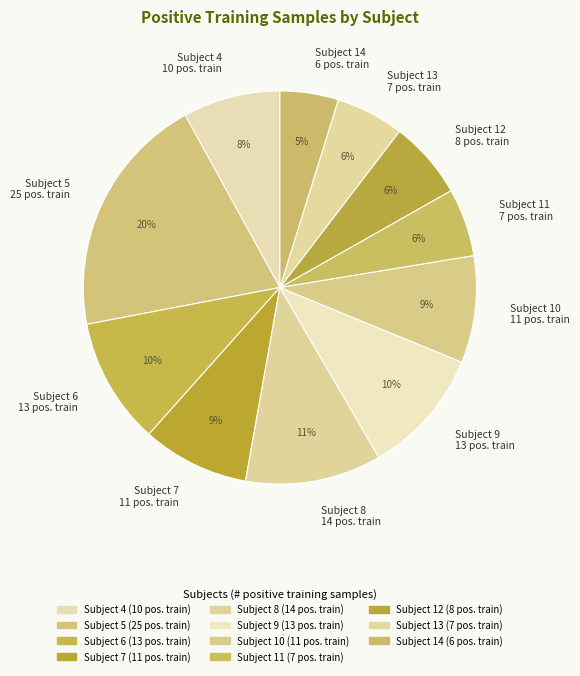

Count the number of slices in the pie.

11